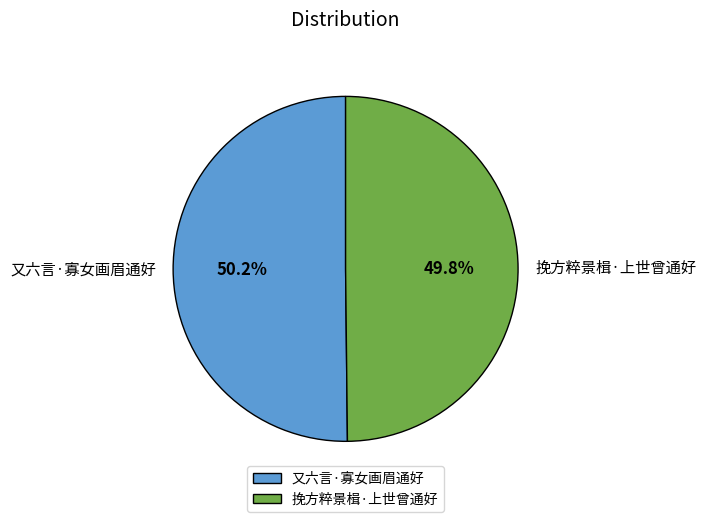

What portion of the pie excludes 又六言·寡女画眉通好?

49.8%